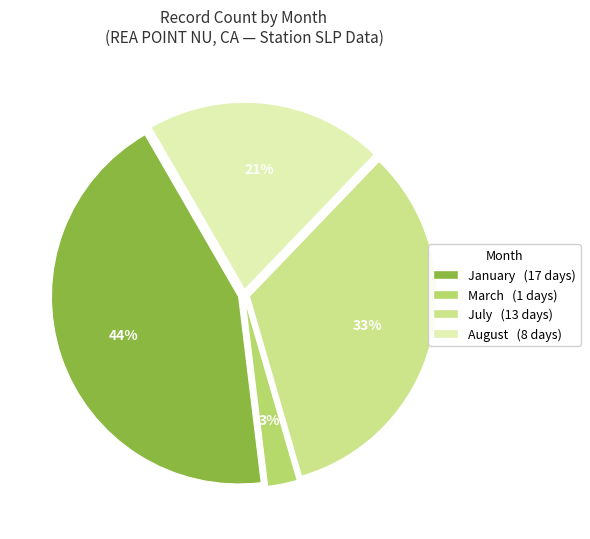

Is there any slice that represents more than half of the pie?

No